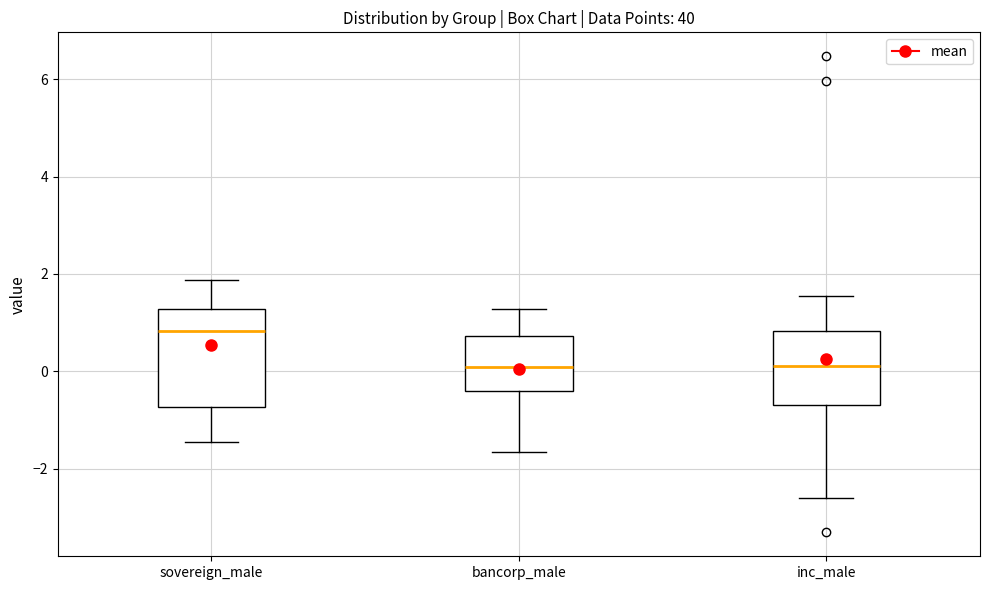

Reading left to right, read every box against the y-axis: the position of its median line, the range the box covers, and the ends of its whiskers. The values are not printed on the chart, so give them approximately, as read against the axis.

sovereign_male: median 0.8, box -0.8 to 1.2, whiskers -1.4 to 1.8
bancorp_male: median 0.0, box -0.4 to 0.8, whiskers -1.6 to 1.2
inc_male: median 0.2, box -0.6 to 0.8, whiskers -2.6 to 1.6